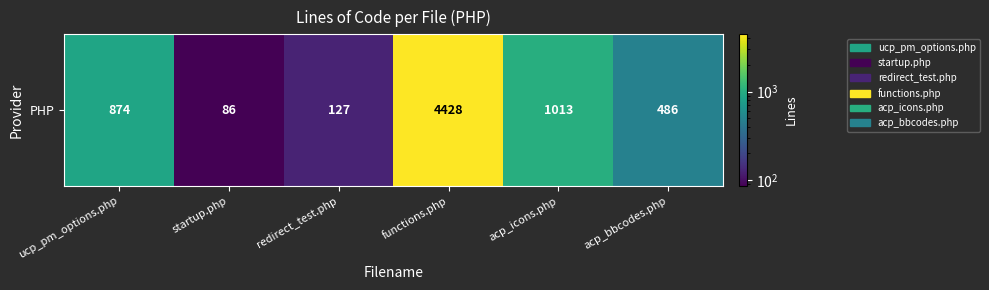

What is the difference between the values at functions.php and redirect_test.php?

4301